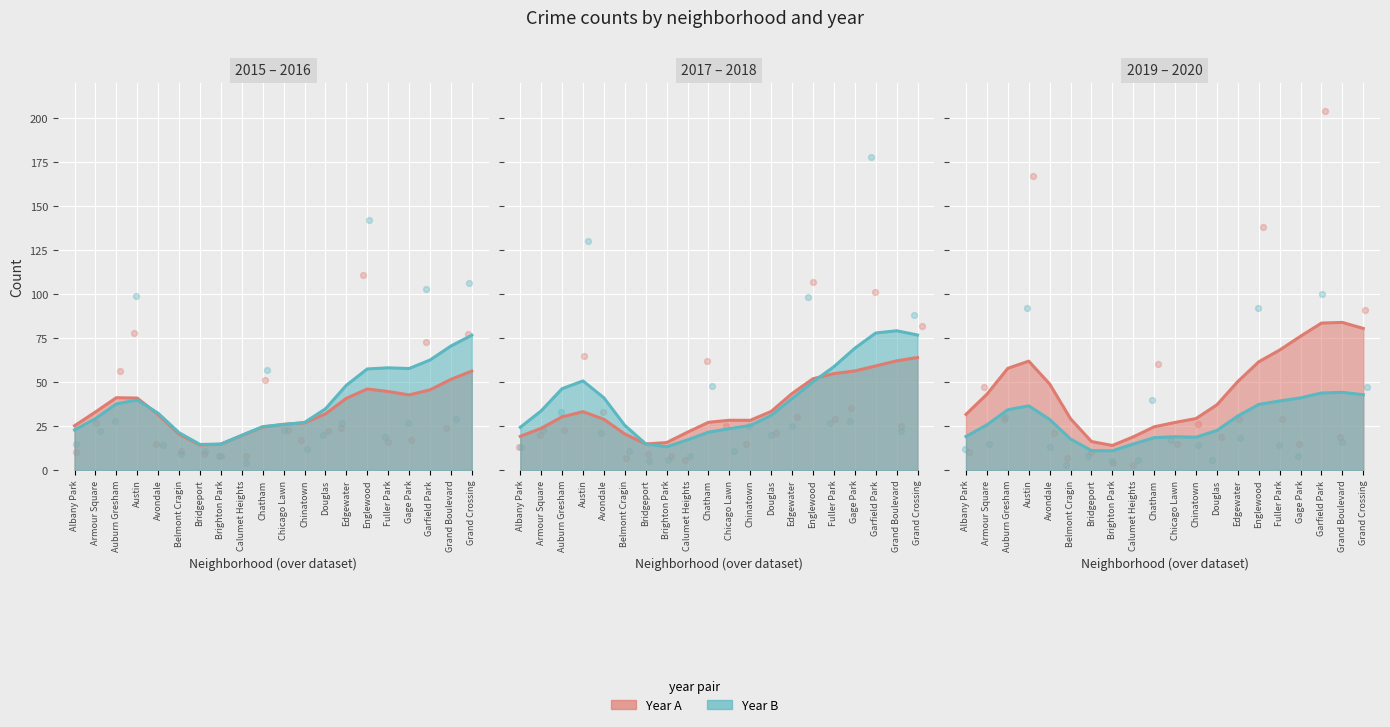

At which category is the sum across all series the highest?

Garfield Park